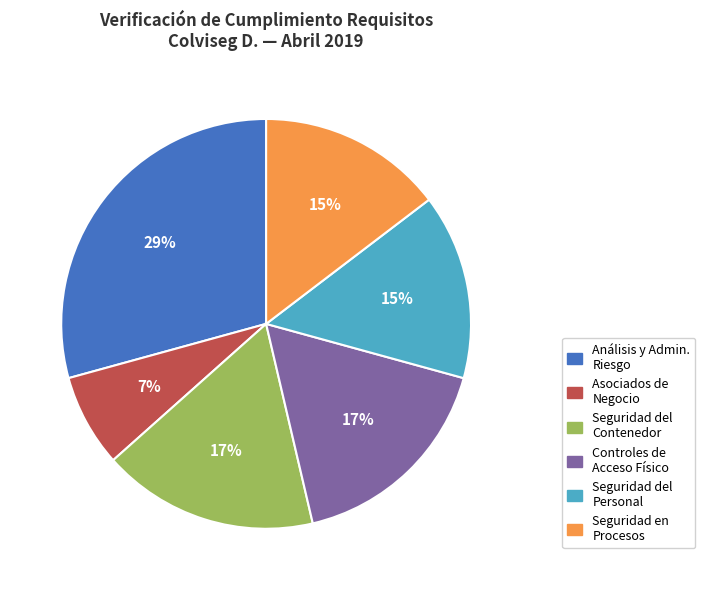

Is there any slice that represents more than half of the pie?

No